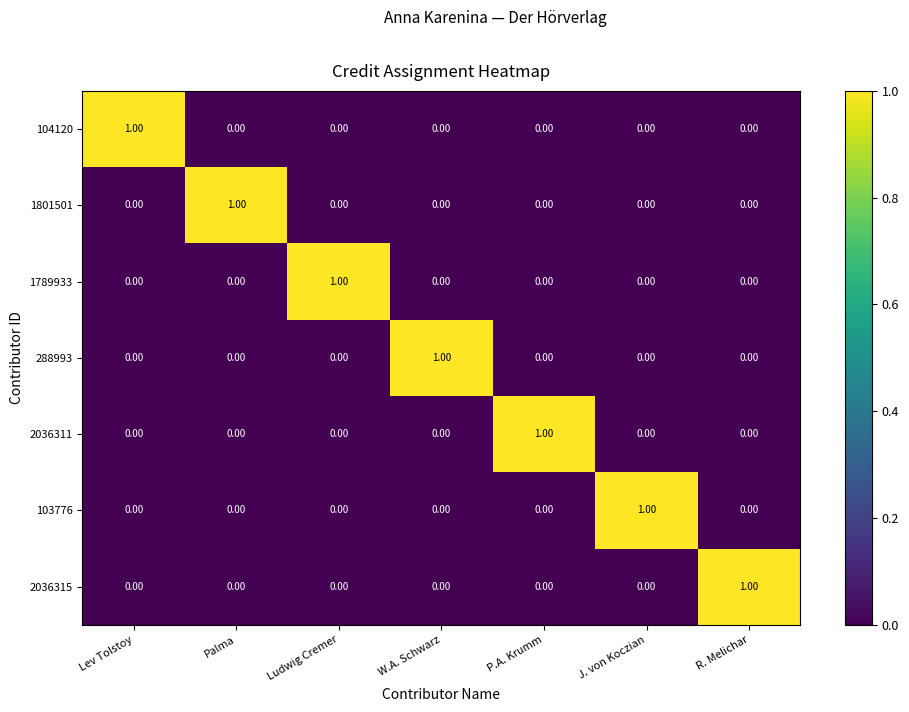

What is the difference between the highest and lowest values at P.A. Krumm?

1